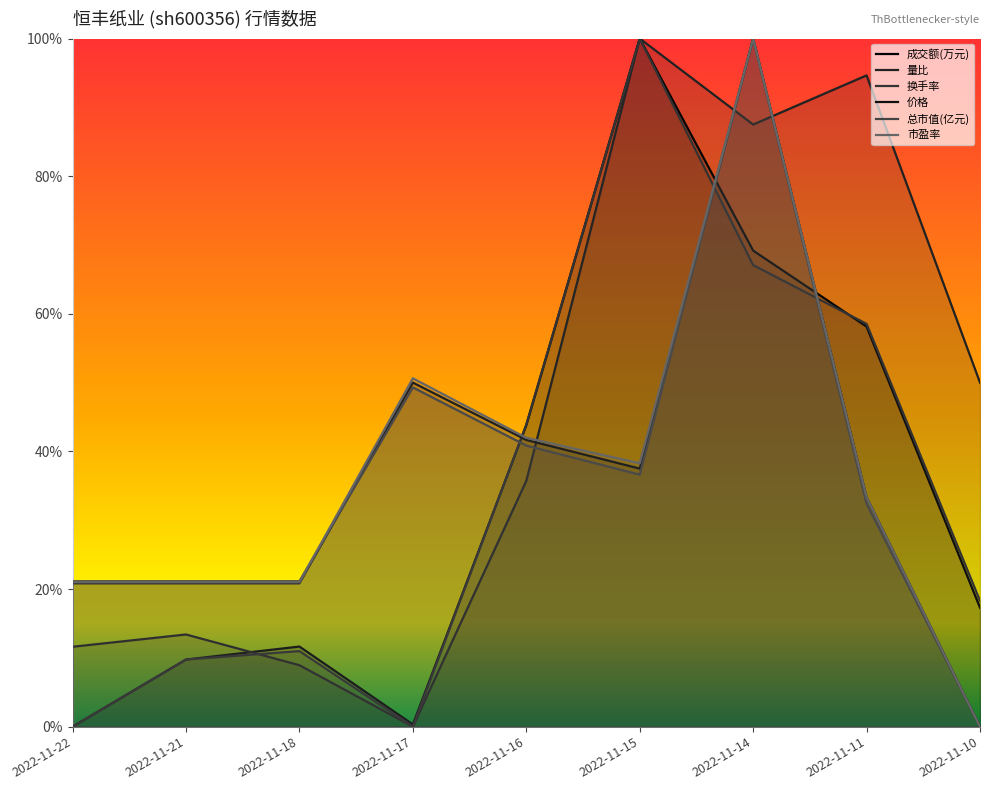

How many interior local peaks does the 量比 series have?

3